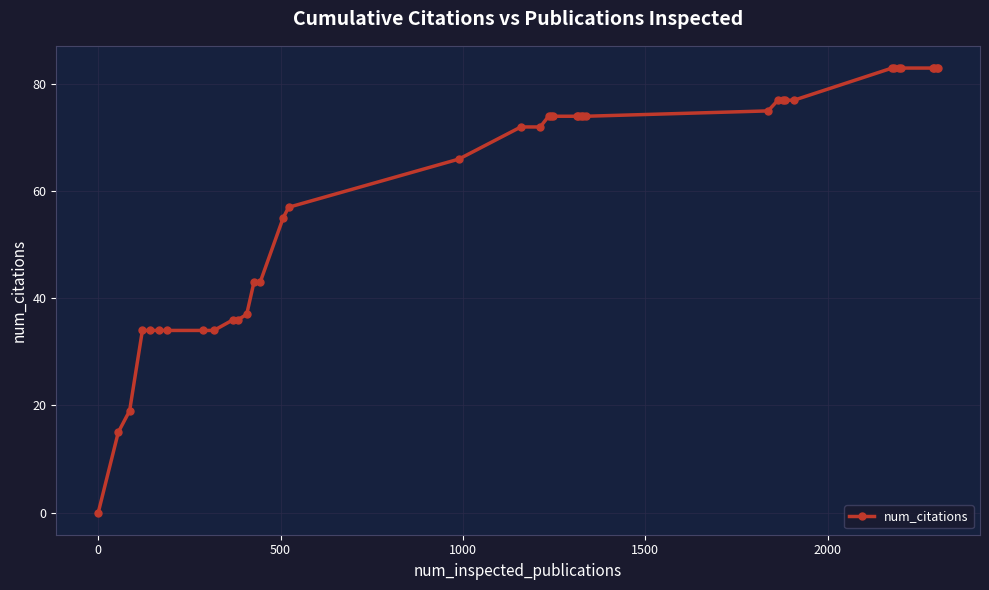

What is the value of the 10th point from the left?

36